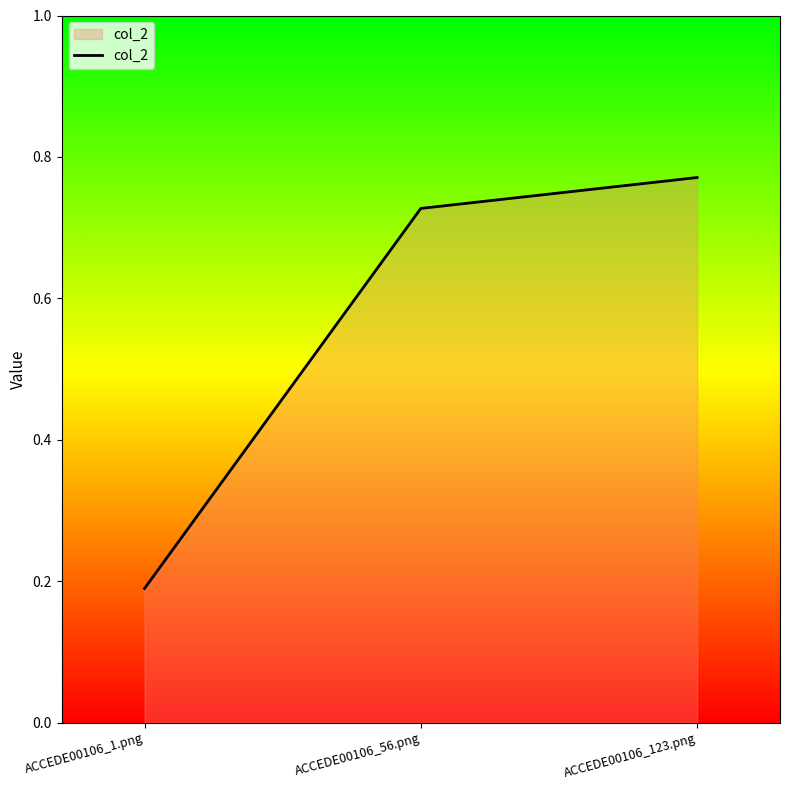

What position from the right is ACCEDE00106_56.png?

2